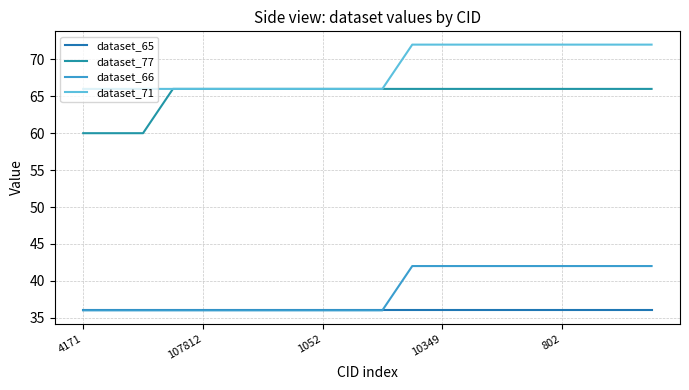

How many lines are shown in the chart?

4